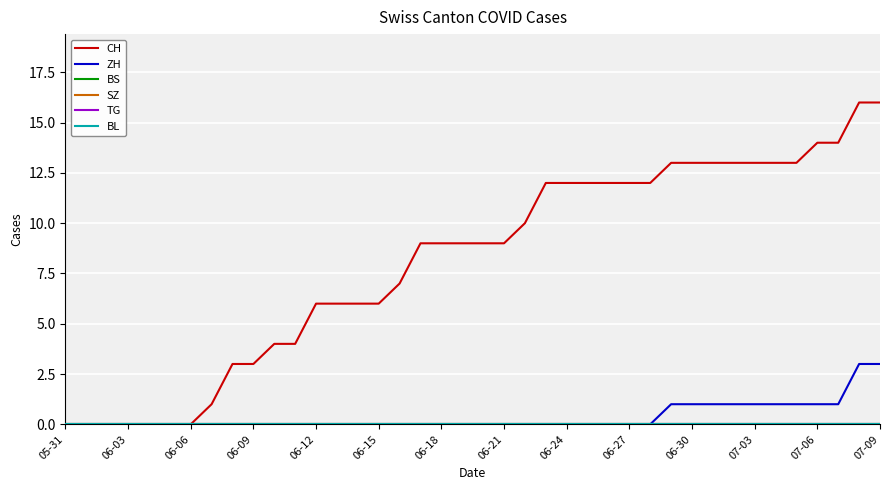

At which label is BL closest to 0?

05-31